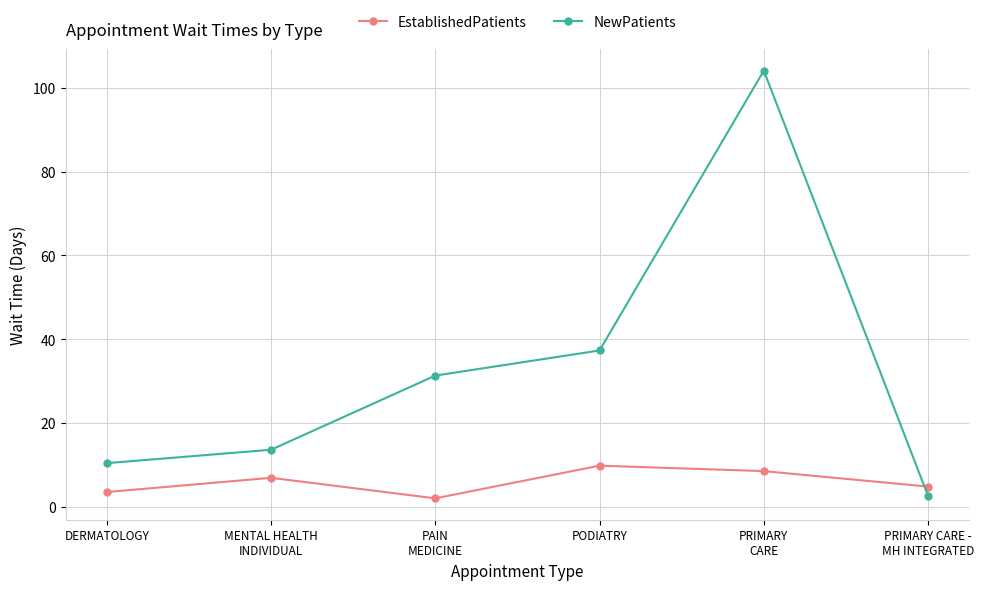

What is the sum of all EstablishedPatients values?

35.5